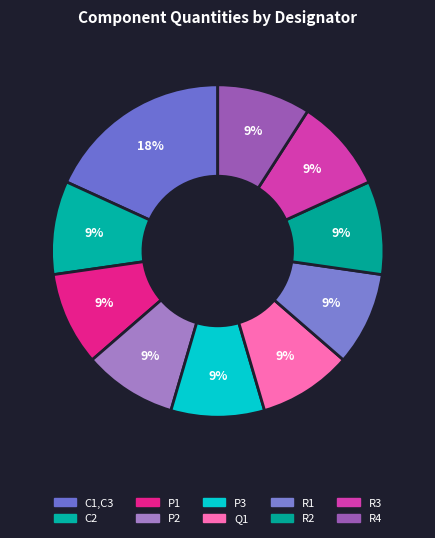

How many segments does this pie chart have?

10